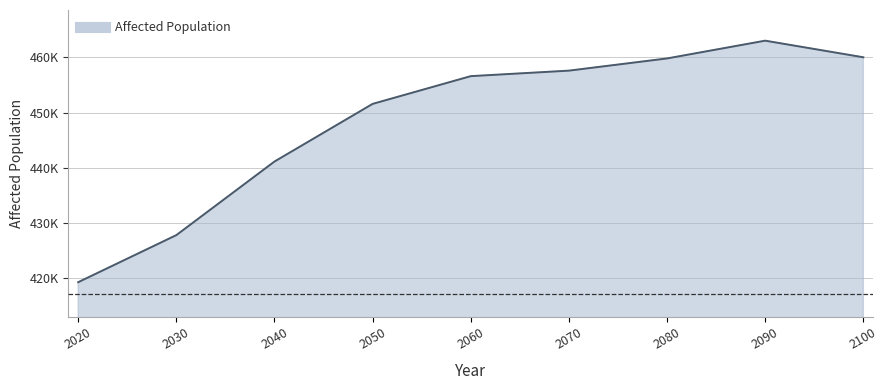

Is this an area chart (filled region under the line)?

Yes